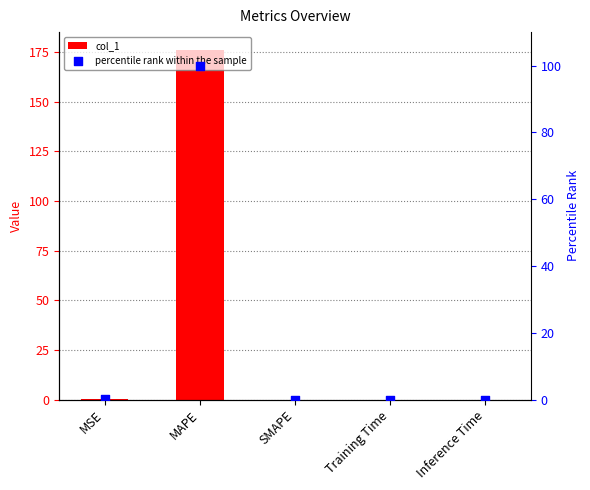

Which series has the largest Y range (max minus min)?

col_1